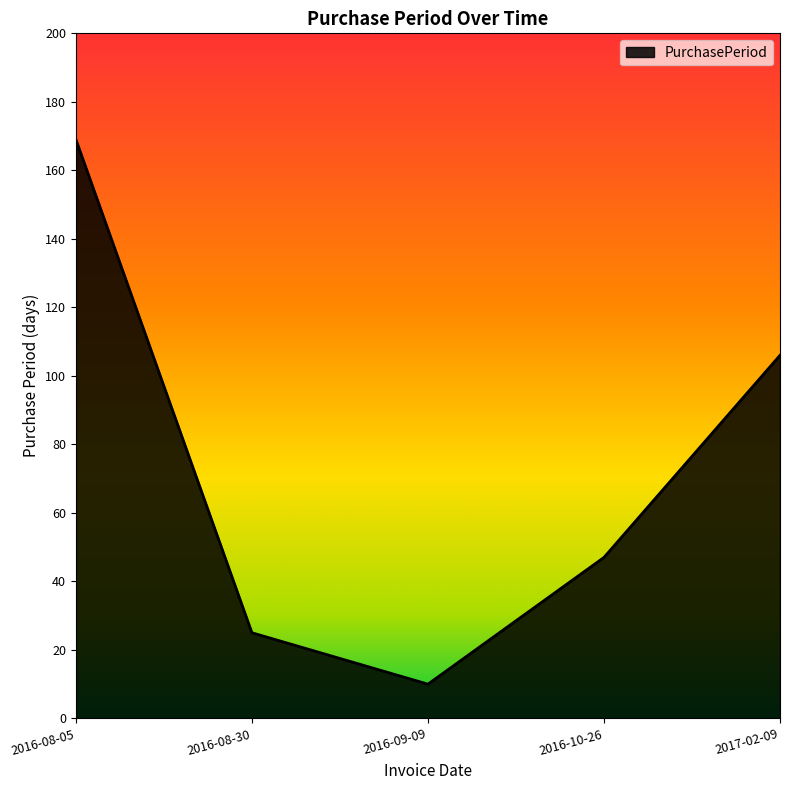

Does the chart have visible grid lines?

No